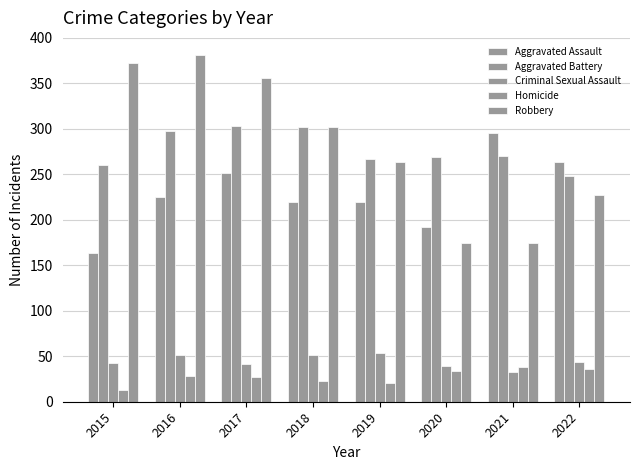

Reading left to right, extract all data points from this chart.

Aggravated Assault: 164	225	251	220	220	192	295	264
Aggravated Battery: 260	298	303	302	267	269	270	248
Criminal Sexual Assault: 43	51	41	51	54	39	33	44
Homicide: 13	28	27	23	21	34	38	36
Robbery: 372	381	356	302	264	174	175	227